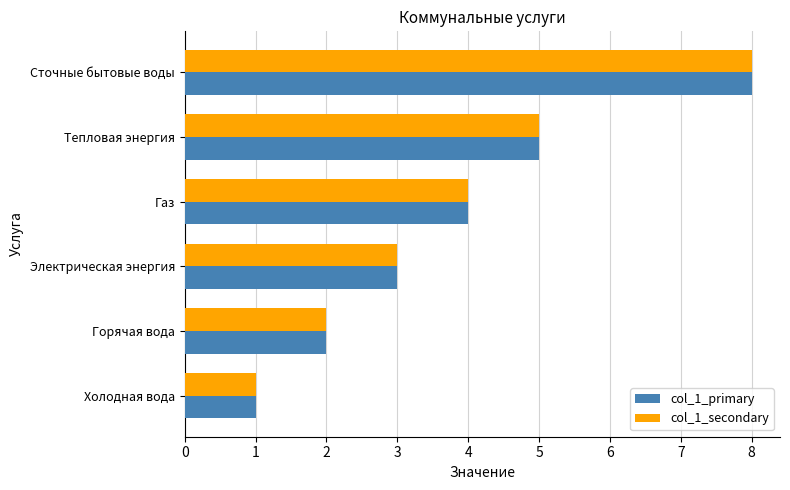

Is the value of col_1_secondary at Холодная вода greater than the value of col_1_primary at Газ?

No